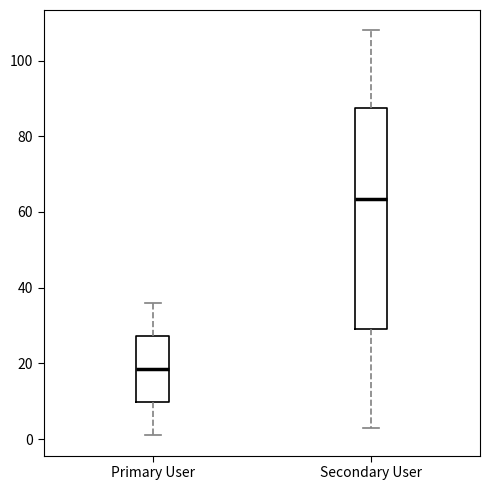

Reading left to right, transcribe this box plot: for each box, give where its median line is, the range the box spans, and where its two whiskers end, as read against the y-axis. The values are not printed on the chart, so give them approximately, as read against the axis.

Primary User: median 18, box 10 to 28, whiskers 2 to 36
Secondary User: median 64, box 30 to 88, whiskers 4 to 108